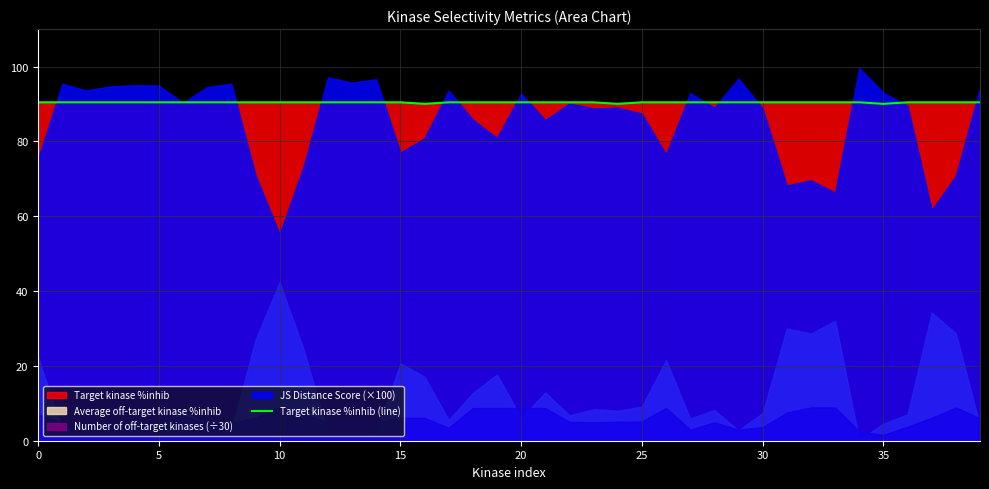

What is the minimum value for Target kinase %inhib (line)?

90.0